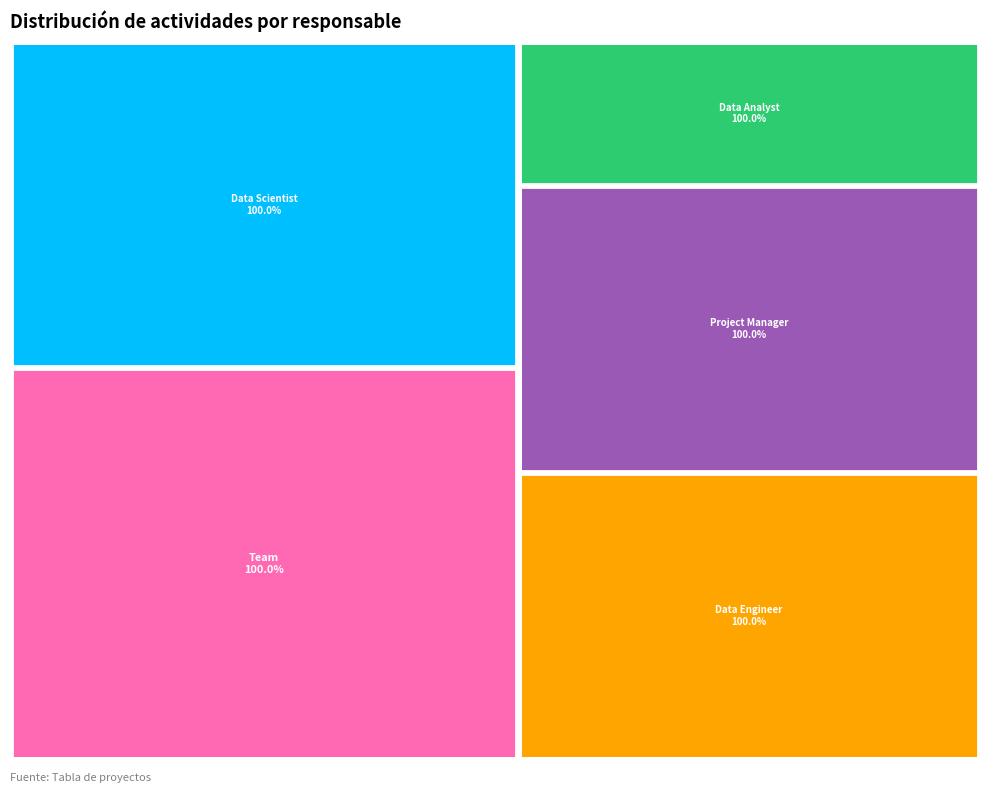

Is there a majority slice in this chart?

No